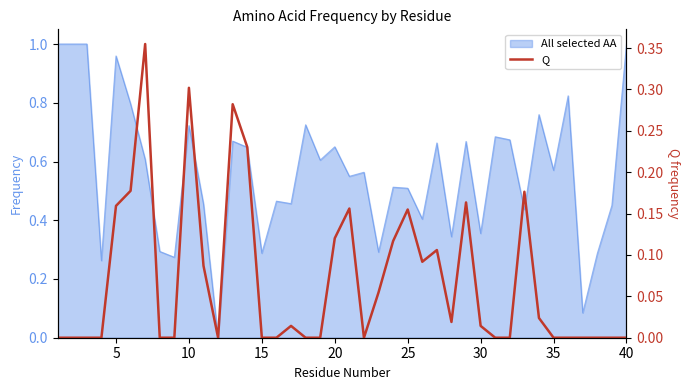

How many positive values are there?

20